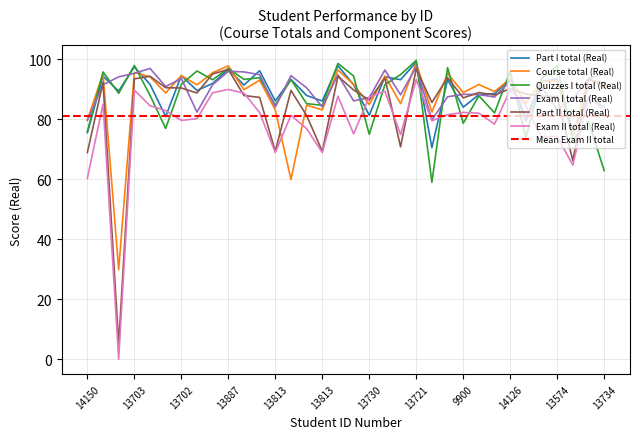

Does the chart display data point markers on the line(s)?

No